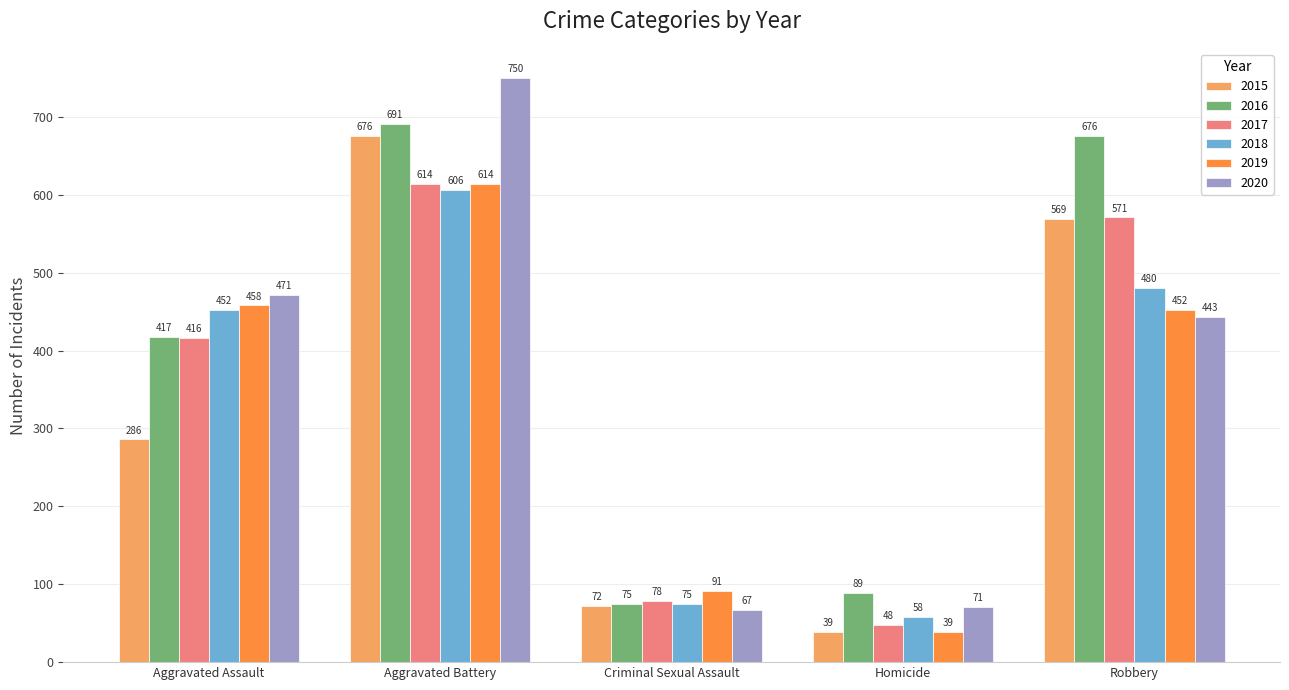

At which label does 2019 reach its minimum?

Homicide